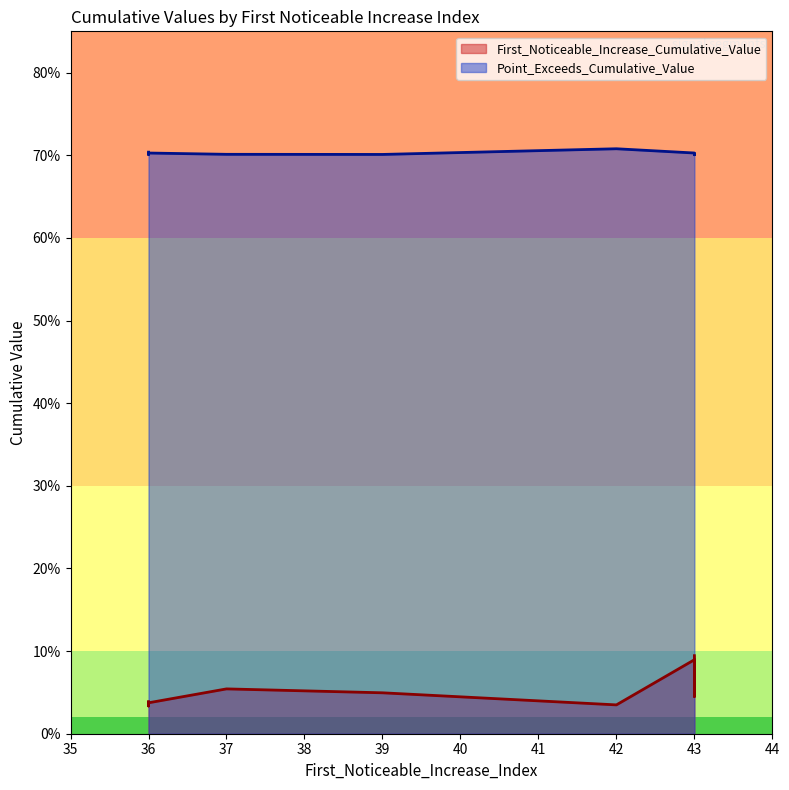

True or false: Point_Exceeds_Cumulative_Value and First_Noticeable_Increase_Cumulative_Value cross at least once.

False